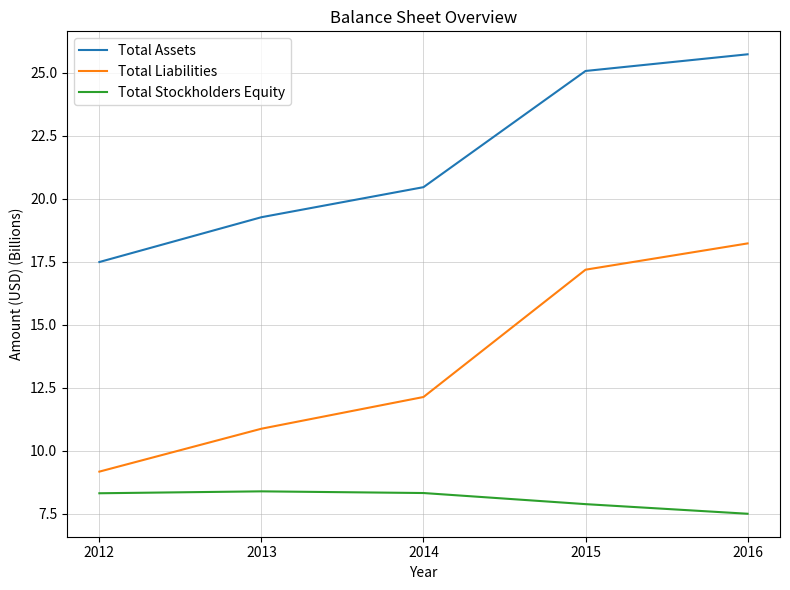

What are all the series names shown in the legend?

Total Assets, Total Liabilities, Total Stockholders Equity